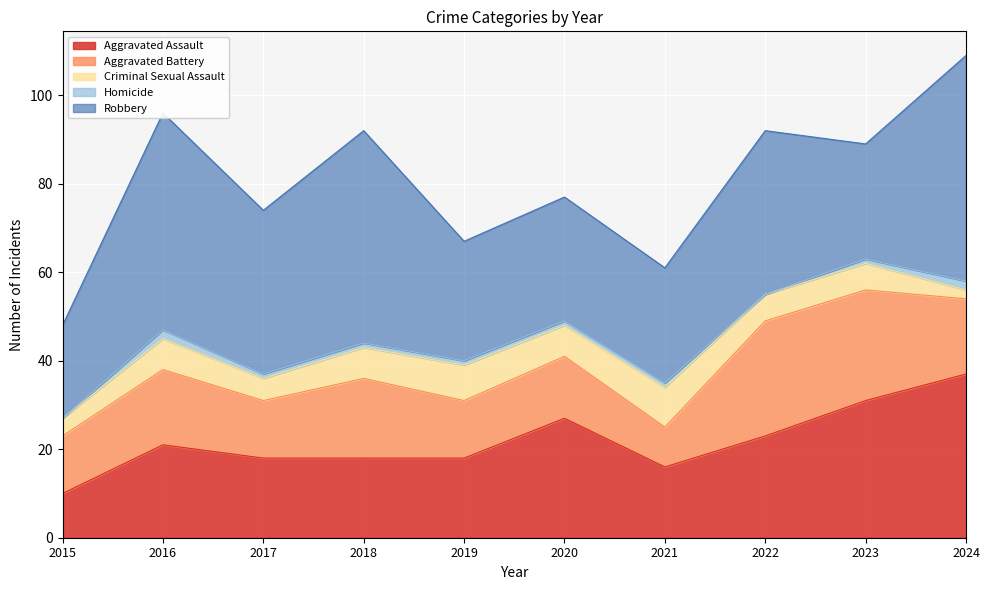

Which series changed the most between 2019 and 2021?

Aggravated Battery